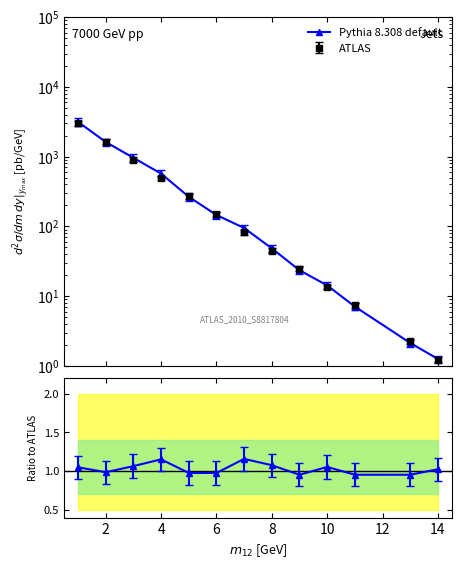

Is it true that the value at 10 is 1.0?

True